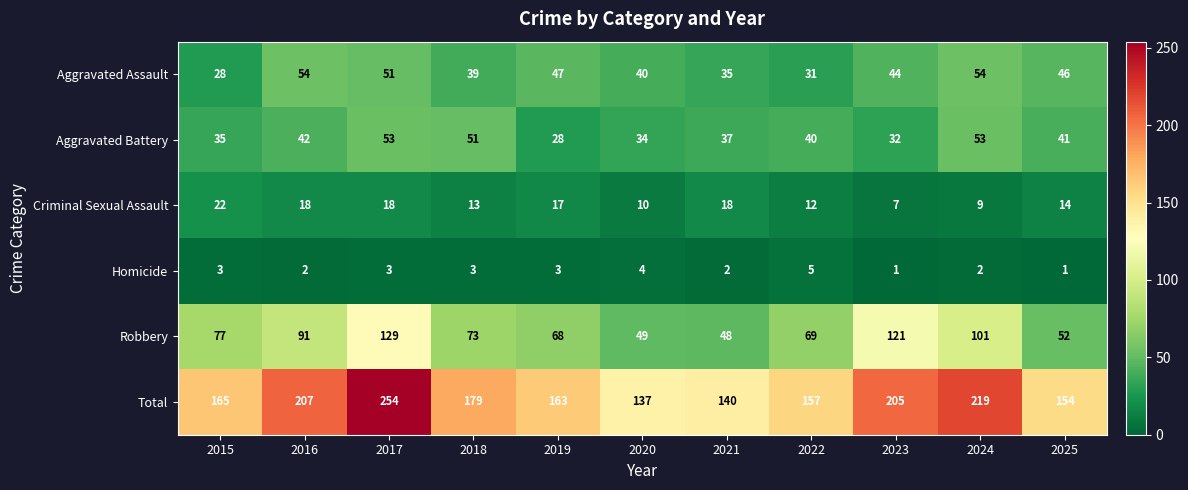

What is the sum of all Total values?

1980